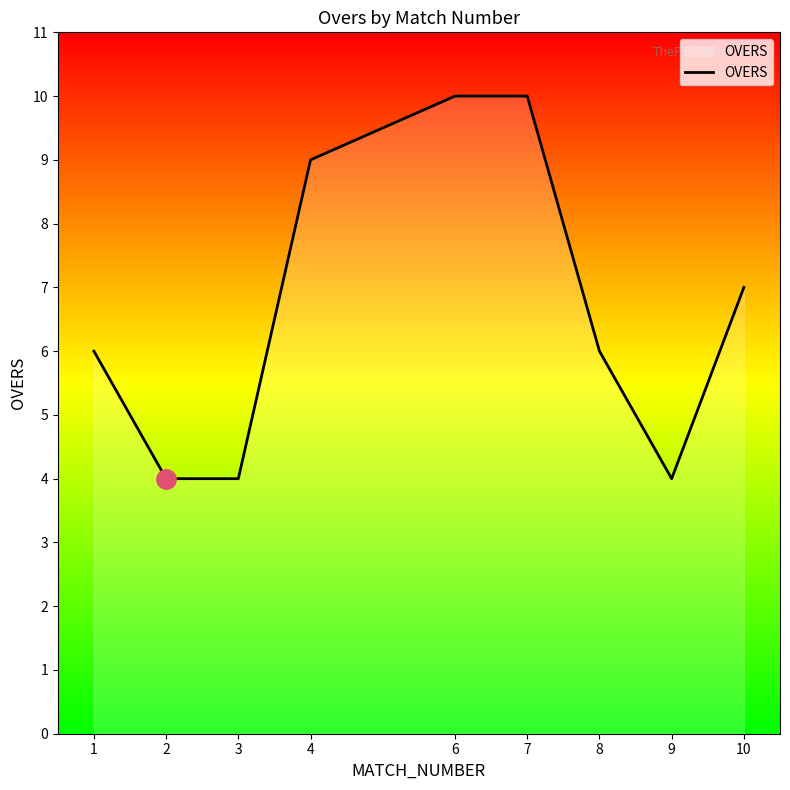

Between 2 and 7, which is larger?

7